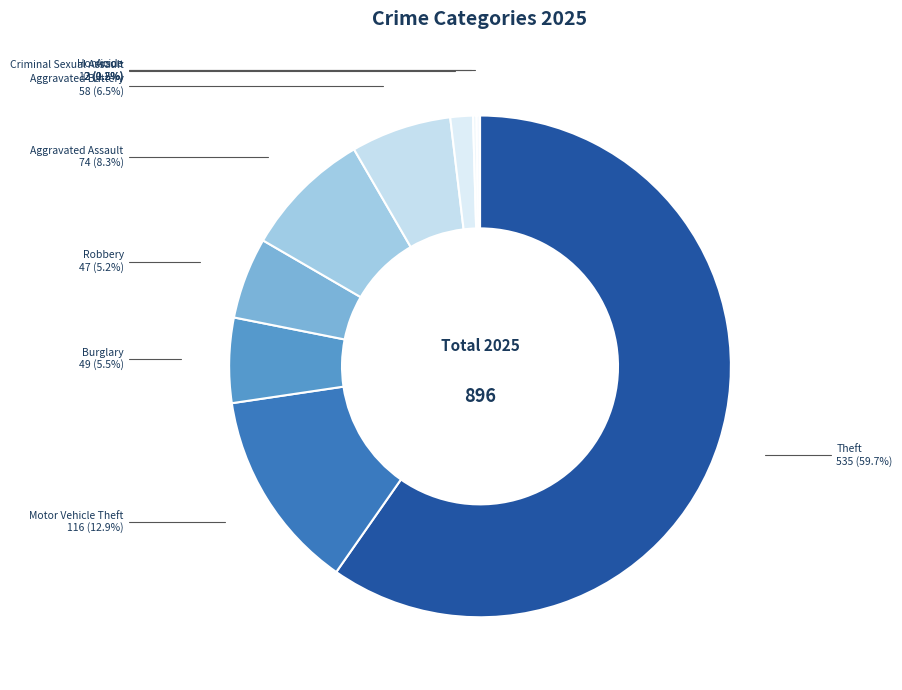

Which has a higher value, Theft or Robbery?

Theft